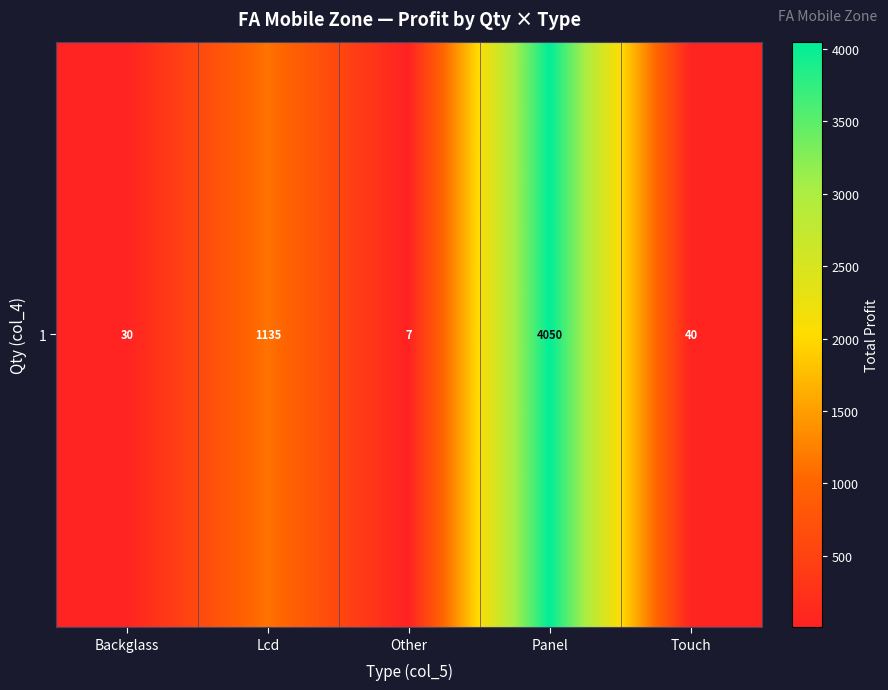

List the labels in order of value, largest first.

Panel, Lcd, Touch, Backglass, Other